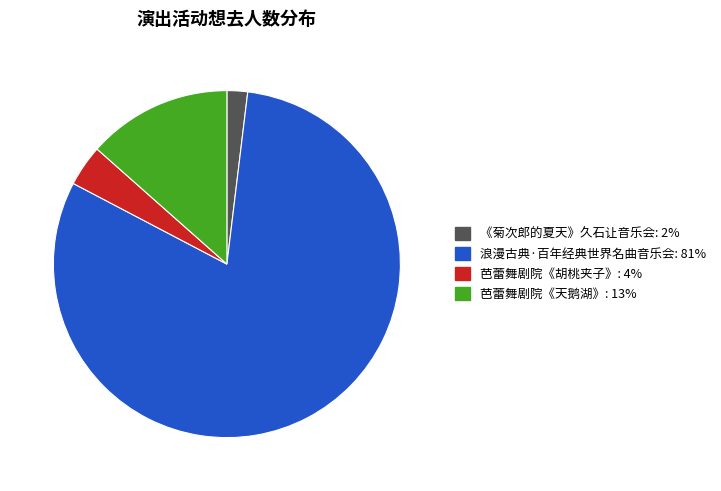

Is there a majority slice in this chart?

Yes